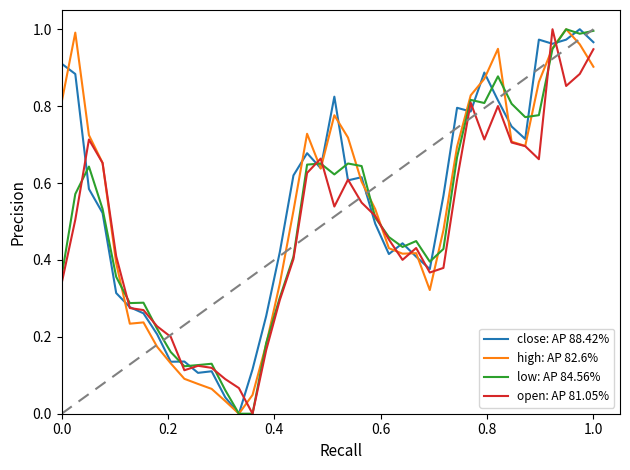

What are all the series names shown in the legend?

close: AP 88.42%, high: AP 82.6%, low: AP 84.56%, open: AP 81.05%